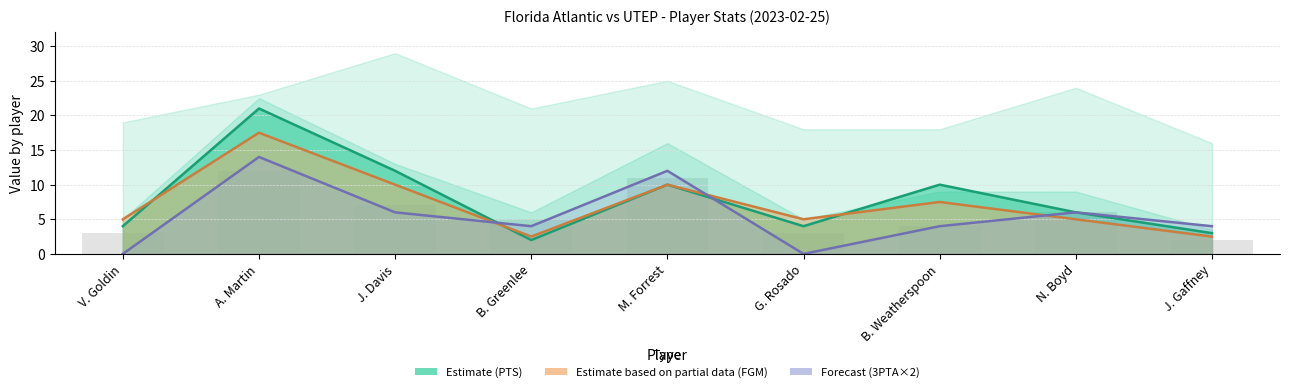

Which series changed the most between A. Martin and B. Weatherspoon?

PTS